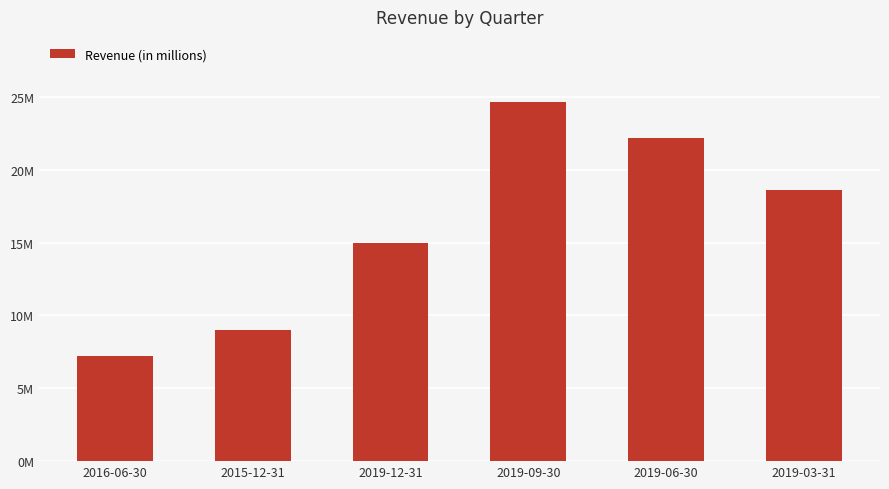

What is the difference between the maximum and second lowest values?

15655400